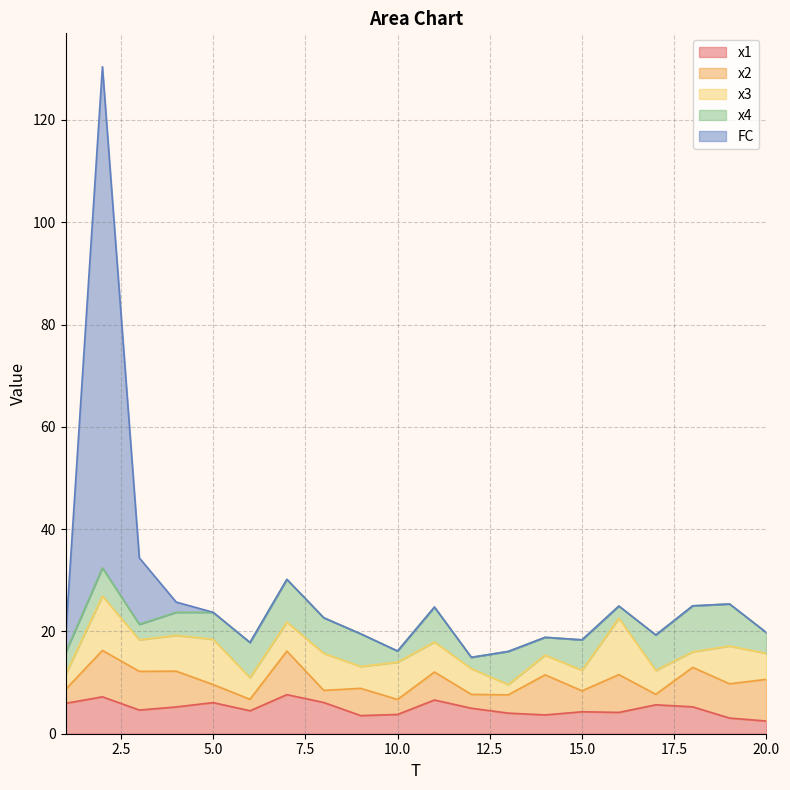

The value of x3 at 7 is 8.0. True or false?

False